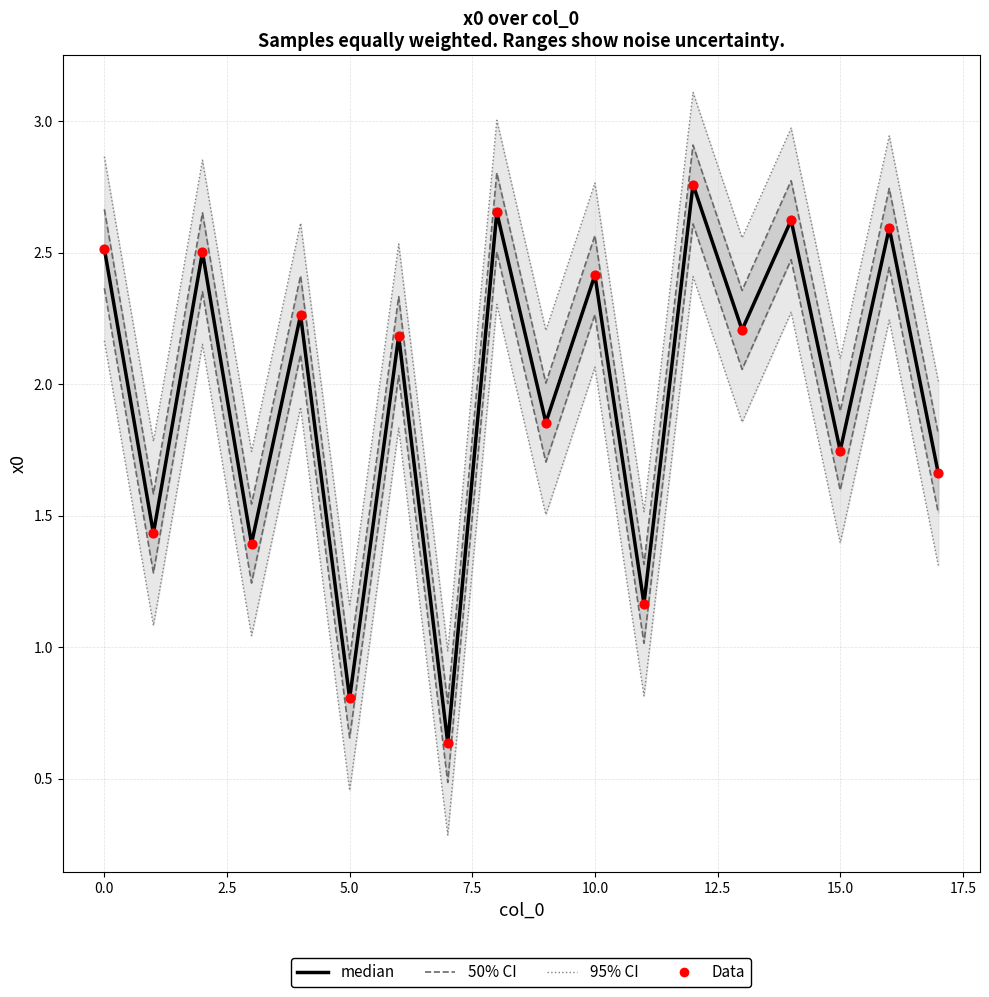

Which series has the largest total across all categories?

median